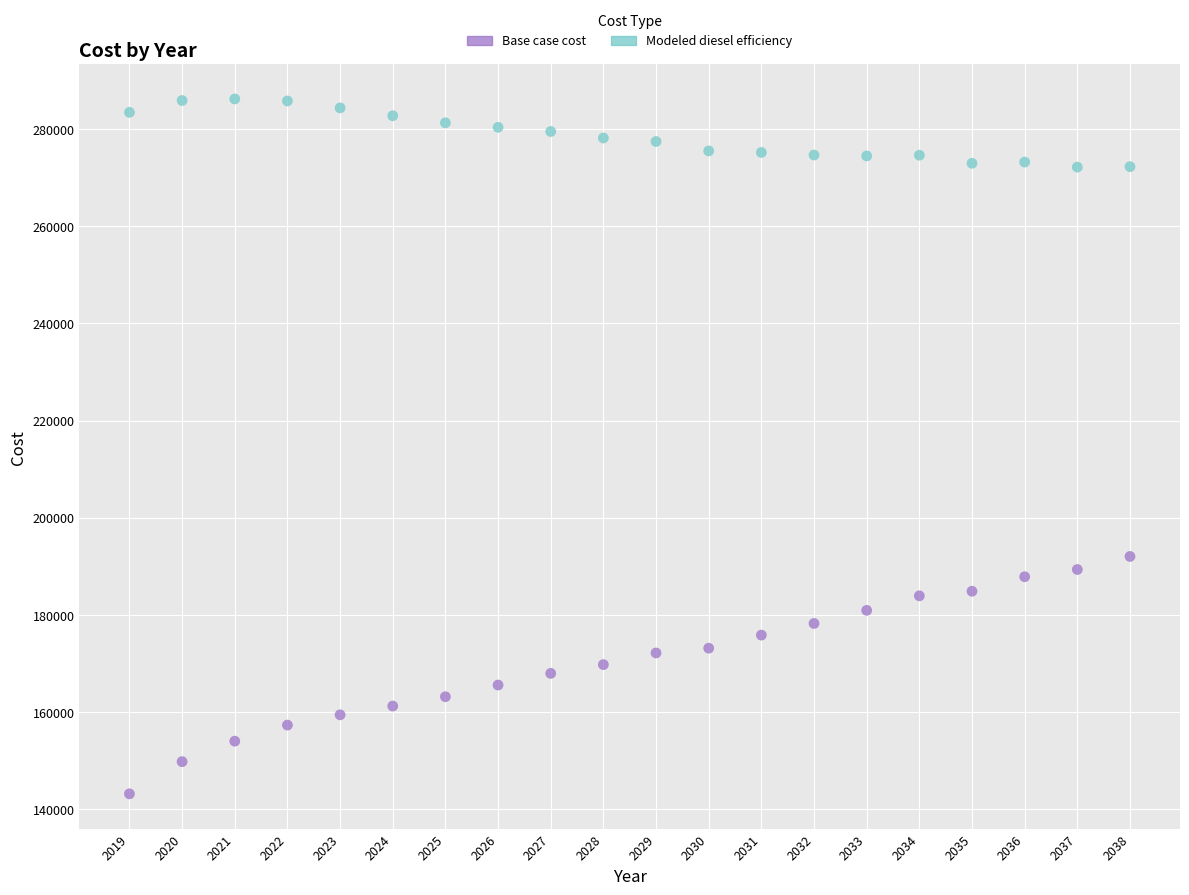

Across all data points, what is the range of X values (max minus min)?

19.0